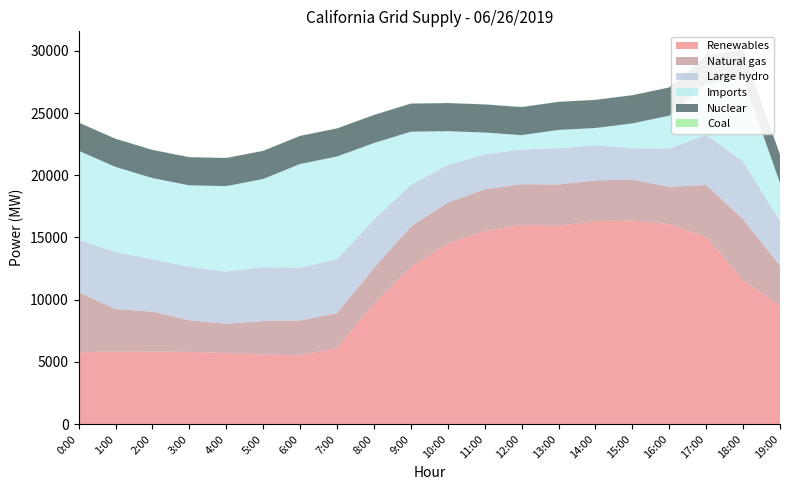

Reading right to left, list all the values displayed in this chart.

Renewables: 19:00=9507	18:00=11567	17:00=15047	16:00=16074	15:00=16372	14:00=16309	13:00=15953	12:00=16000	11:00=15519	10:00=14513	9:00=12630	8:00=9685	7:00=6131	6:00=5529	5:00=5581	4:00=5719	3:00=5804	2:00=5815	1:00=5844	0:00=5762
Natural gas: 19:00=3219	18:00=4895	17:00=4177	16:00=2999	15:00=3279	14:00=3282	13:00=3307	12:00=3278	11:00=3353	10:00=3288	9:00=3254	8:00=2865	7:00=2783	6:00=2798	5:00=2703	4:00=2342	3:00=2544	2:00=3220	1:00=3406	0:00=4838
Large hydro: 19:00=3585	18:00=4662	17:00=4024	16:00=3077	15:00=2517	14:00=2821	13:00=2915	12:00=2800	11:00=2803	10:00=3029	9:00=3348	8:00=3887	7:00=4351	6:00=4239	5:00=4327	4:00=4198	3:00=4295	2:00=4212	1:00=4580	0:00=4204
Imports: 19:00=3073	18:00=6668	17:00=4135	16:00=2644	15:00=2004	14:00=1390	13:00=1471	12:00=1153	11:00=1763	10:00=2717	9:00=4275	8:00=6155	7:00=8246	6:00=8343	5:00=7091	4:00=6870	3:00=6551	2:00=6527	1:00=6844	0:00=7172
Nuclear: 19:00=2269	18:00=2266	17:00=2270	16:00=2268	15:00=2267	14:00=2264	13:00=2259	12:00=2255	11:00=2262	10:00=2261	9:00=2259	8:00=2257	7:00=2258	6:00=2259	5:00=2263	4:00=2263	3:00=2264	2:00=2265	1:00=2263	0:00=2264
Coal: 19:00=14	18:00=13	17:00=14	16:00=14	15:00=15	14:00=13	13:00=15	12:00=14	11:00=14	10:00=15	9:00=14	8:00=15	7:00=15	6:00=15	5:00=15	4:00=15	3:00=15	2:00=16	1:00=16	0:00=15